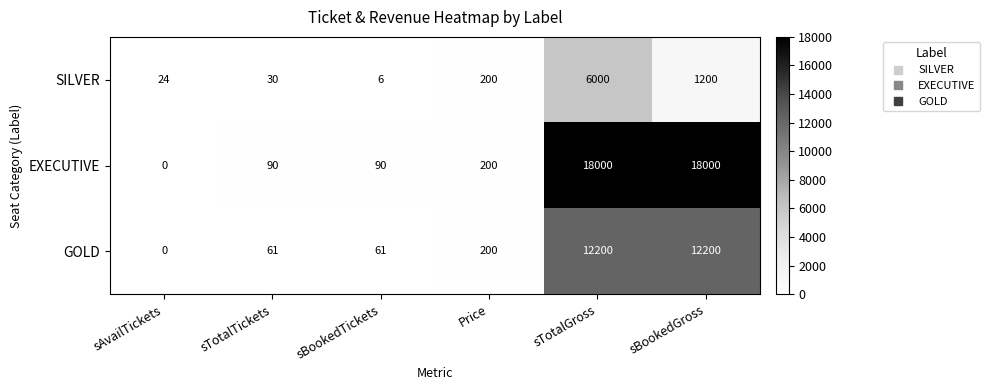

The value of EXECUTIVE at sTotalGross is 25553. True or false?

False